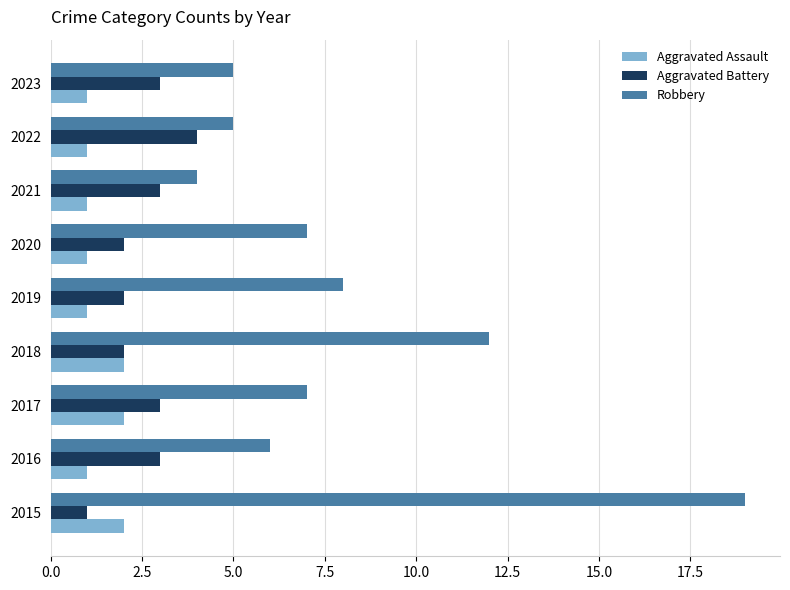

What is the sum of all Aggravated Battery values?

23